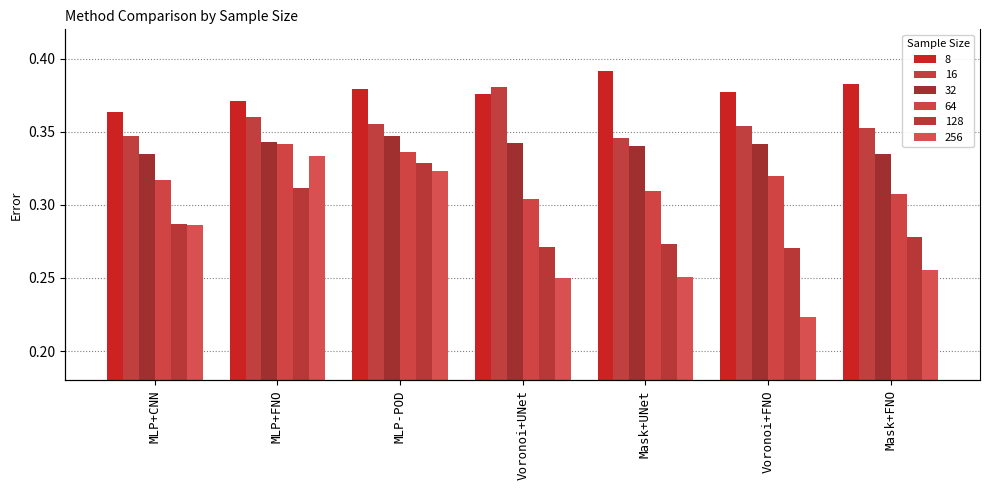

What position from the right is MLP+CNN?

7